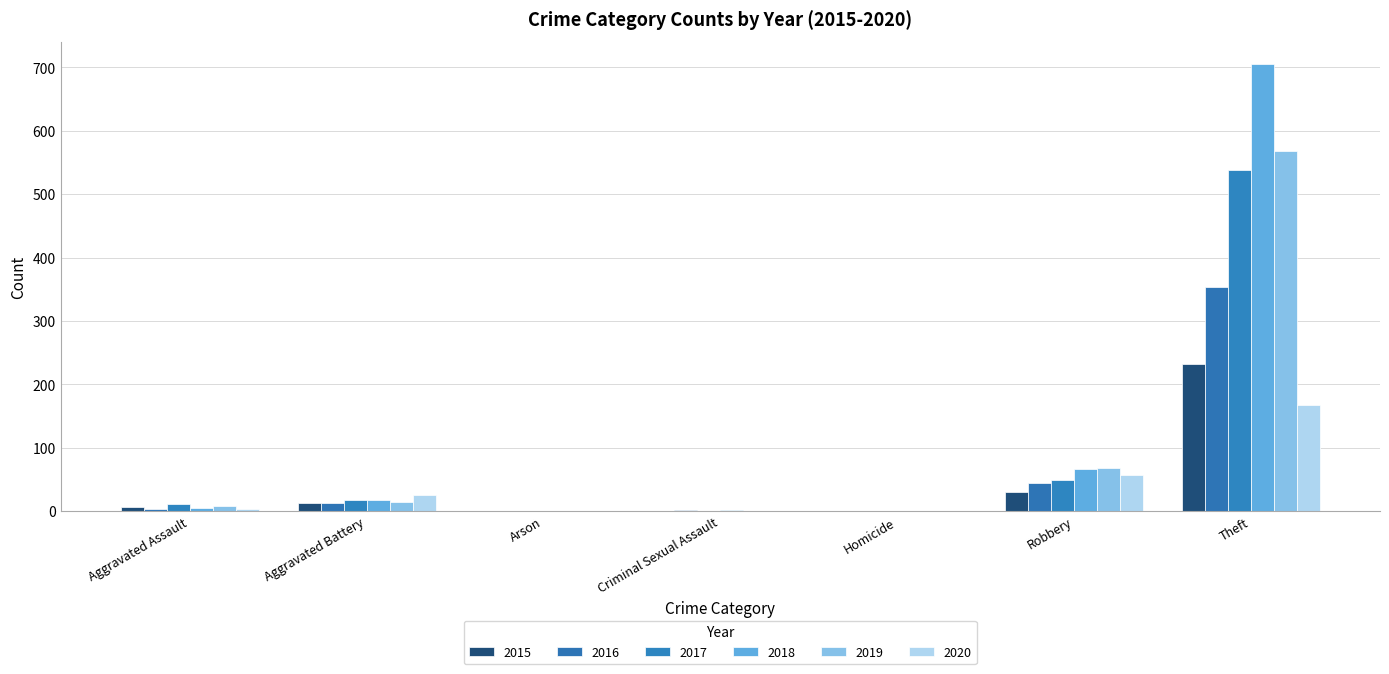

Count the number of data series in this chart.

6